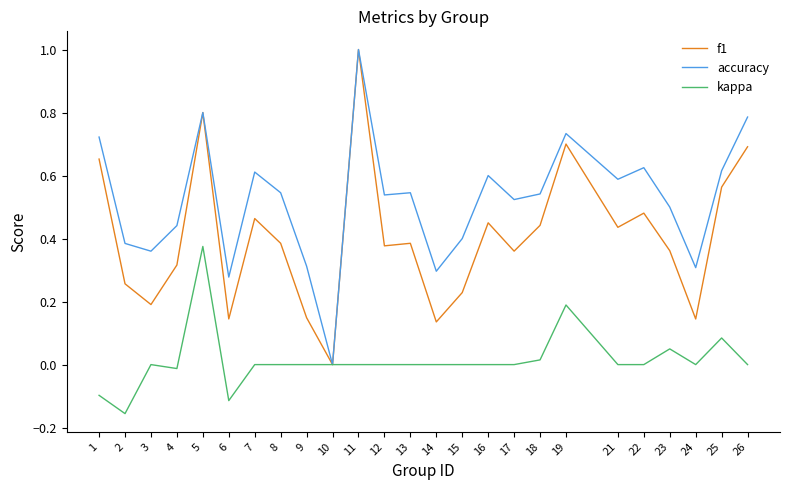

Is it true that kappa equals -0.3 at 26?

False